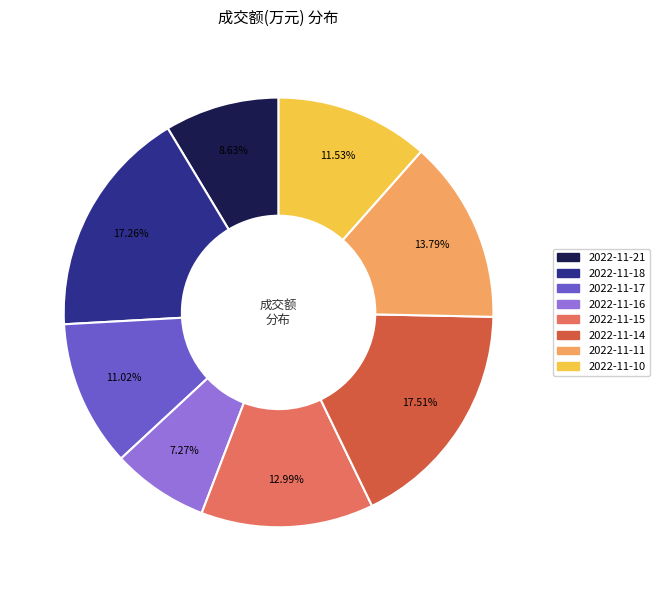

To the nearest percent, what is the combined percentage of 2022-11-17 and 2022-11-16?

18%